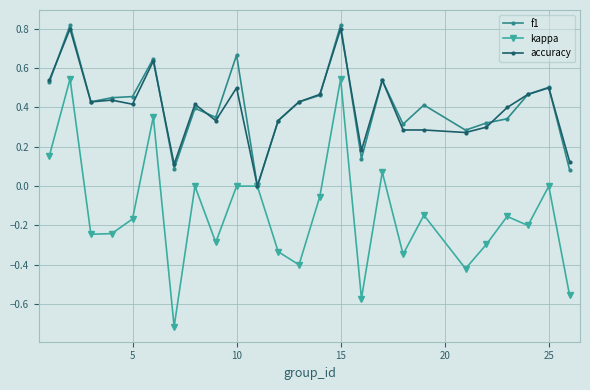

True or false: kappa has more than 1 points higher than both neighbors.

True